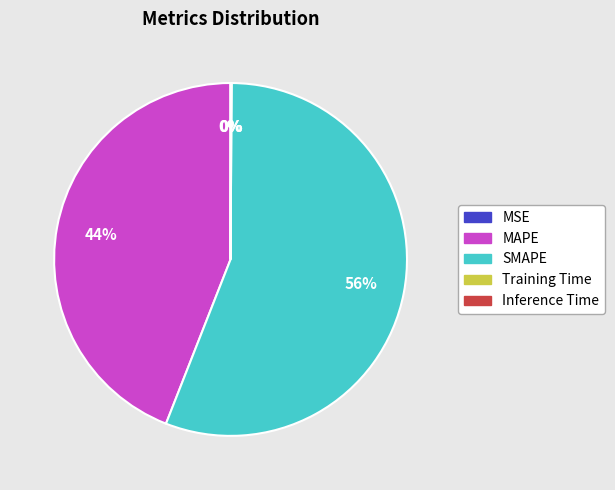

To the nearest percent, what is the average slice percentage?

20%